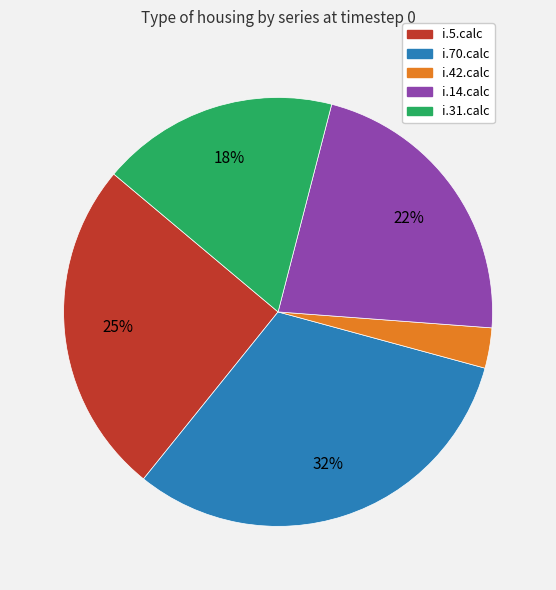

Between i.42.calc and i.5.calc, which is larger?

i.5.calc